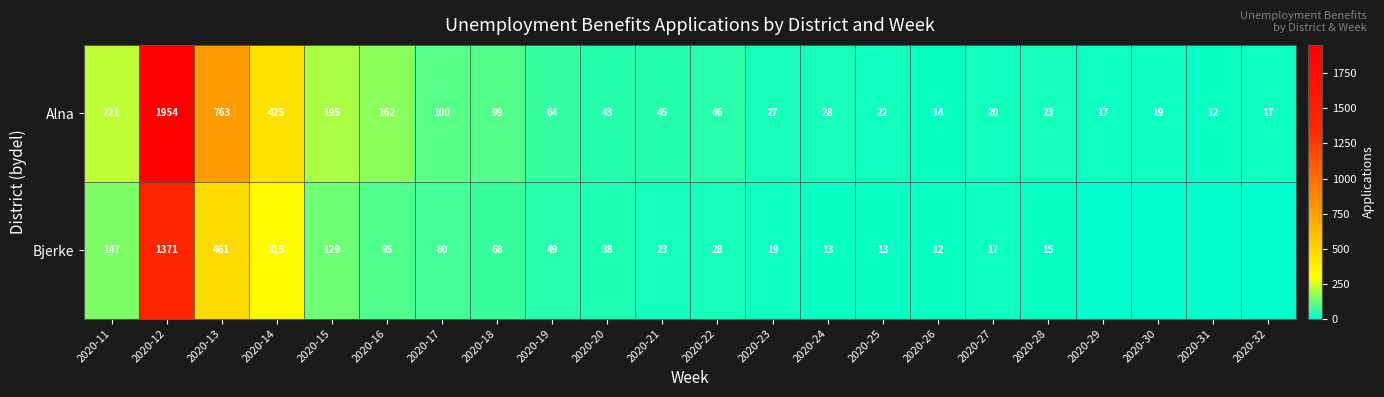

At which label does Alna reach its peak?

2020-12